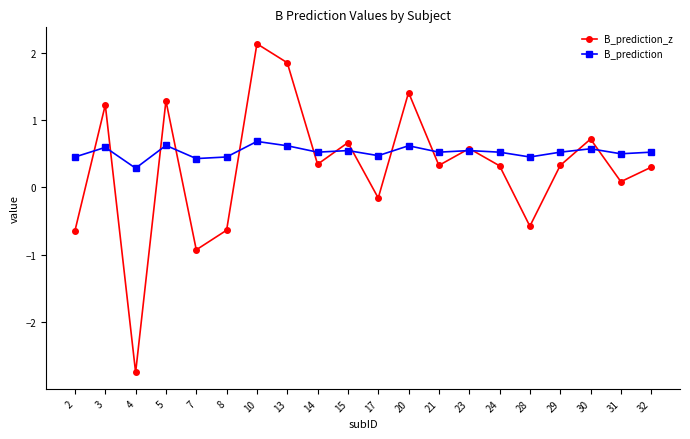

What is the difference between the second highest and minimum values in the B_prediction_z series?

4.6